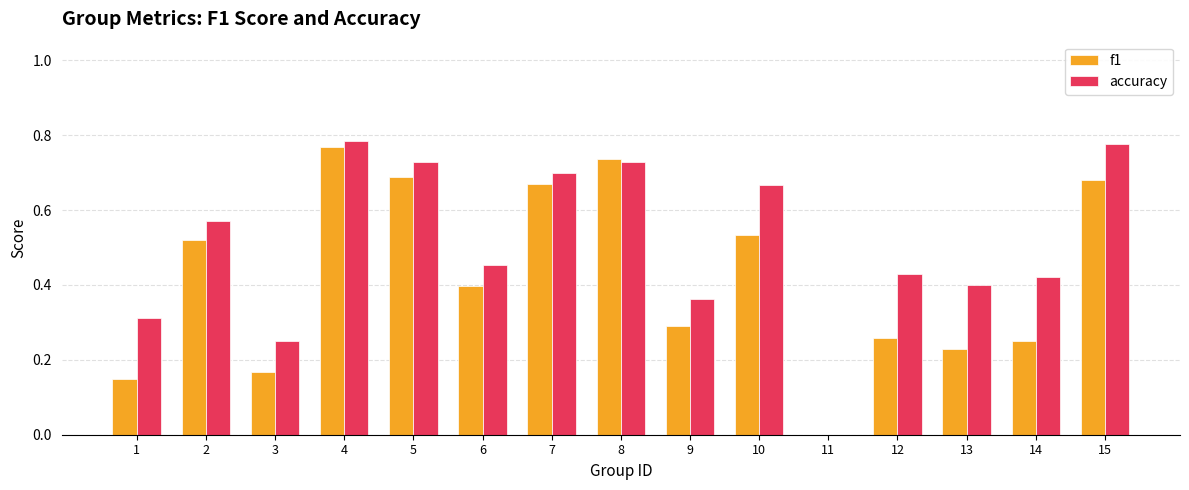

Is the value of accuracy at 2 greater than the value of f1 at 14?

Yes